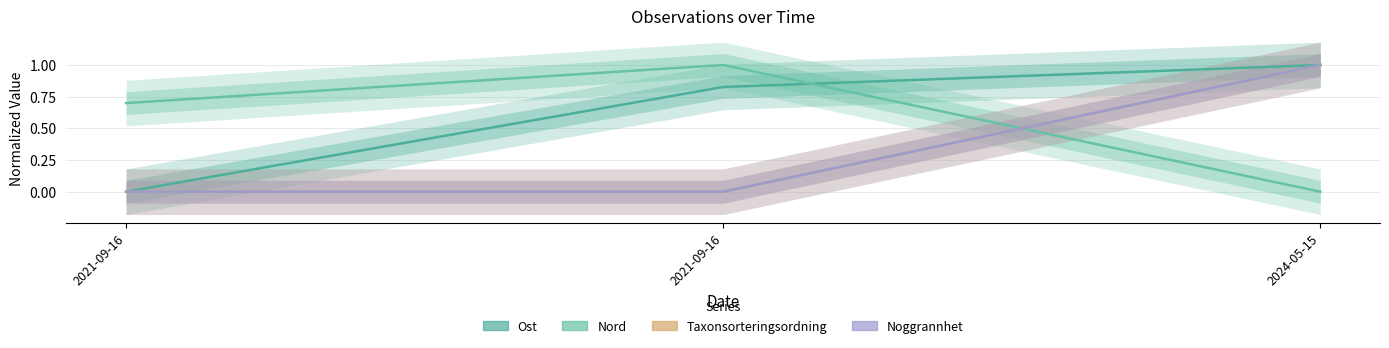

How many lines are shown in the chart?

4